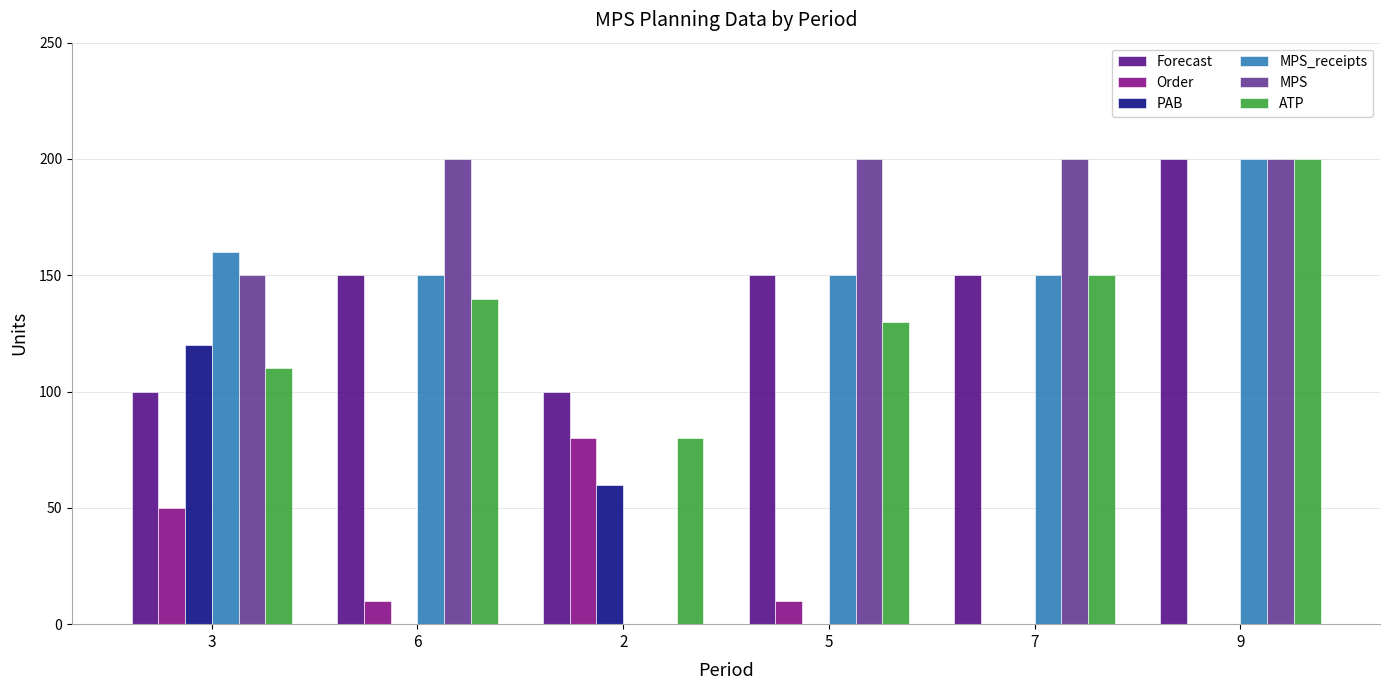

What is the total value across all series at 7?

650